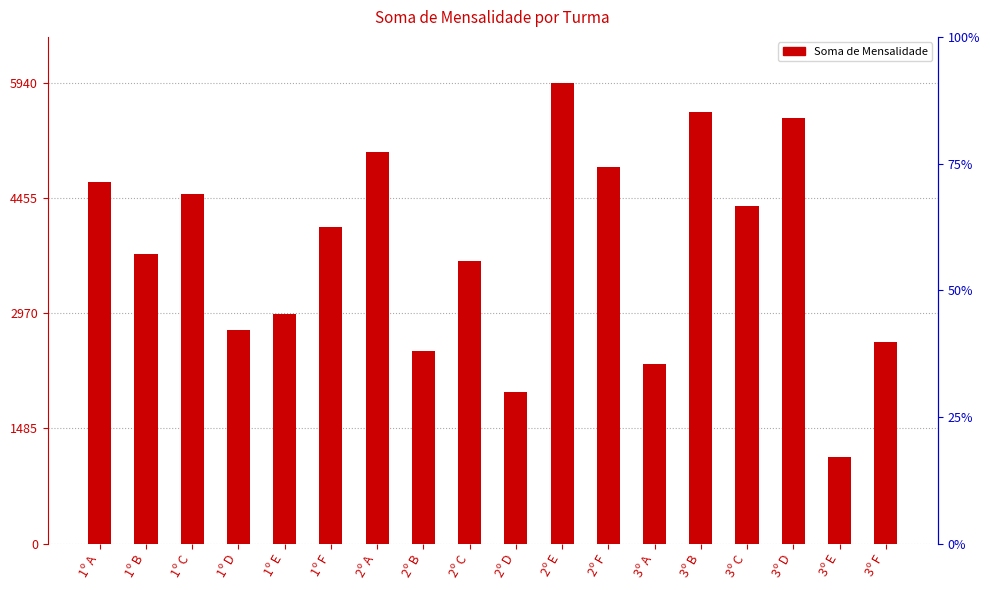

What is the smallest value displayed?

1110